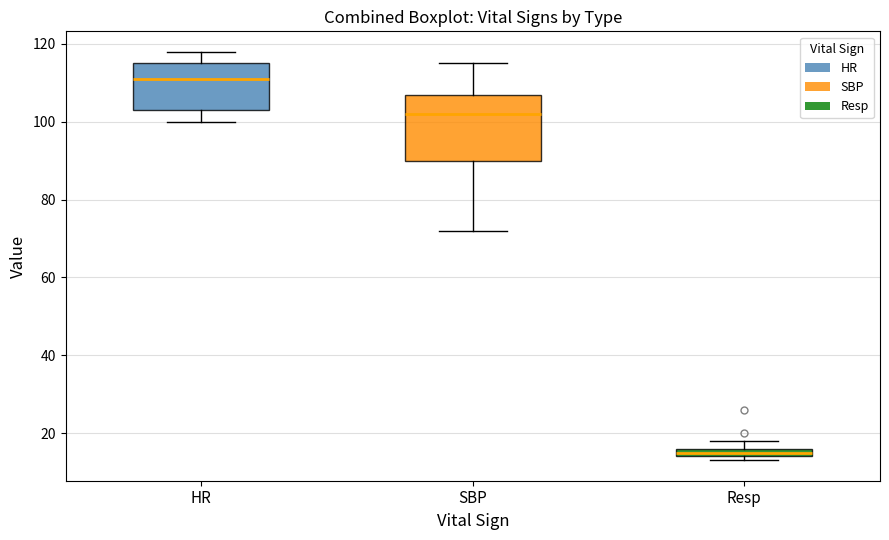

Where does the median line of the box for SBP sit on the y-axis? The values are not printed on the chart, so give them approximately, as read against the axis.

102